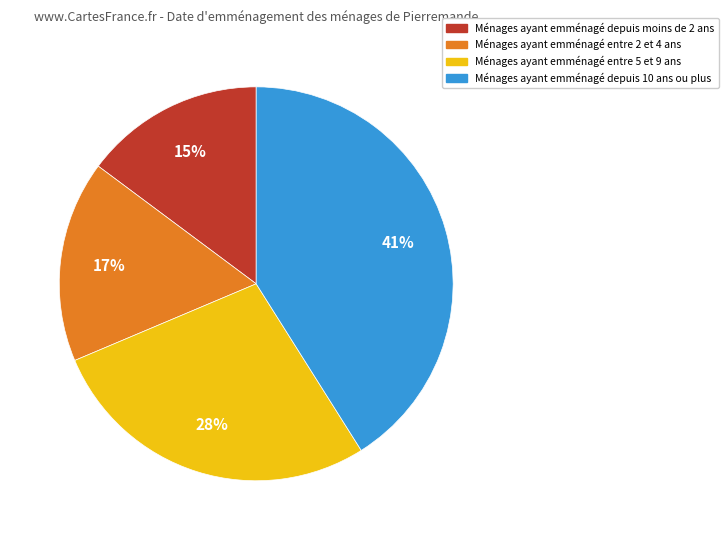

Which slice is the largest?

Ménages ayant emménagé depuis 10 ans ou plus